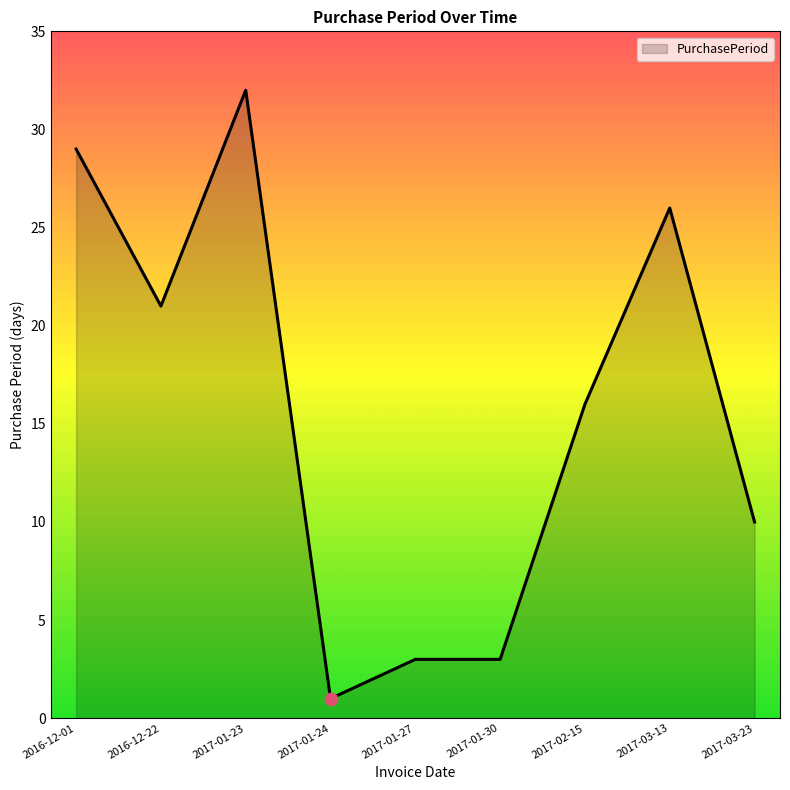

What is the change in value from 2017-01-27 to 2017-03-23?

+7